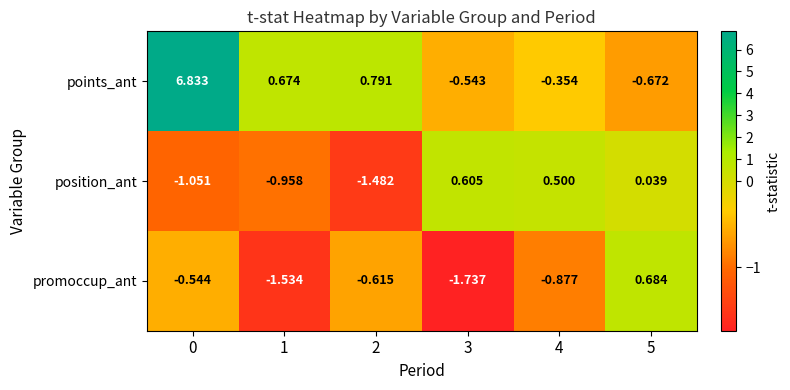

Rank the series at 4 from lowest to highest value.

promoccup_ant, points_ant, position_ant